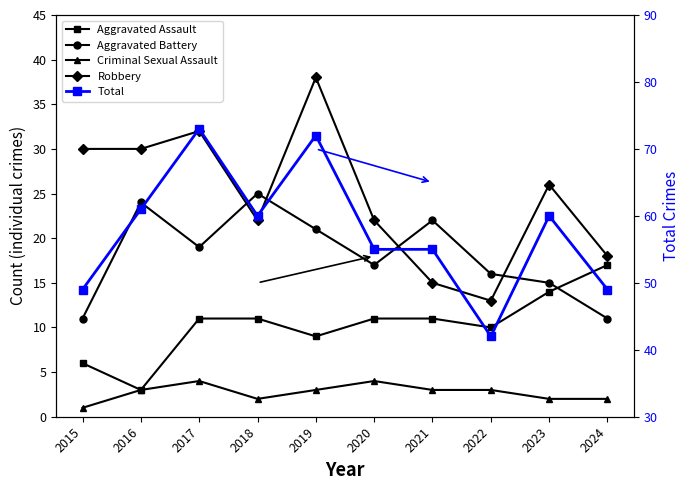

Which series has the largest total across all categories?

Total